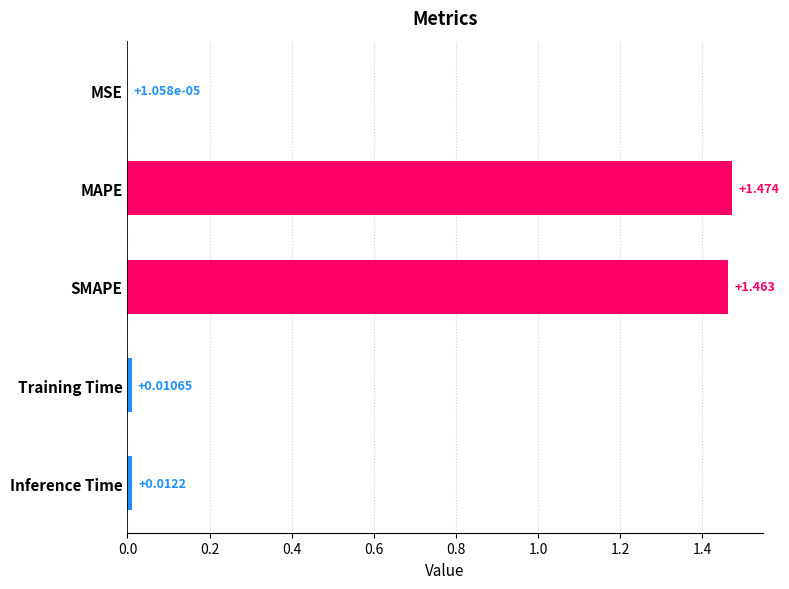

Between SMAPE and MSE, which is larger?

SMAPE